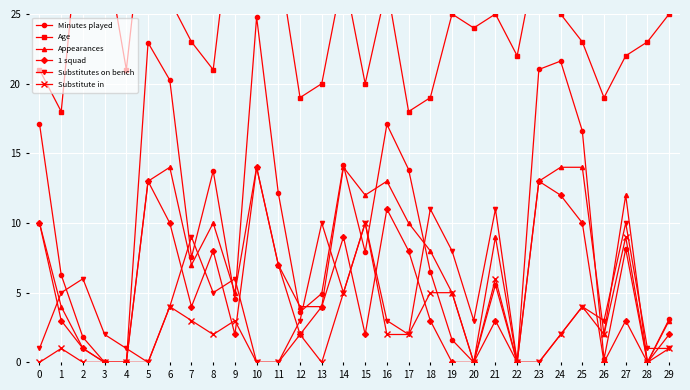

How many data points in Age are less than 24?

15